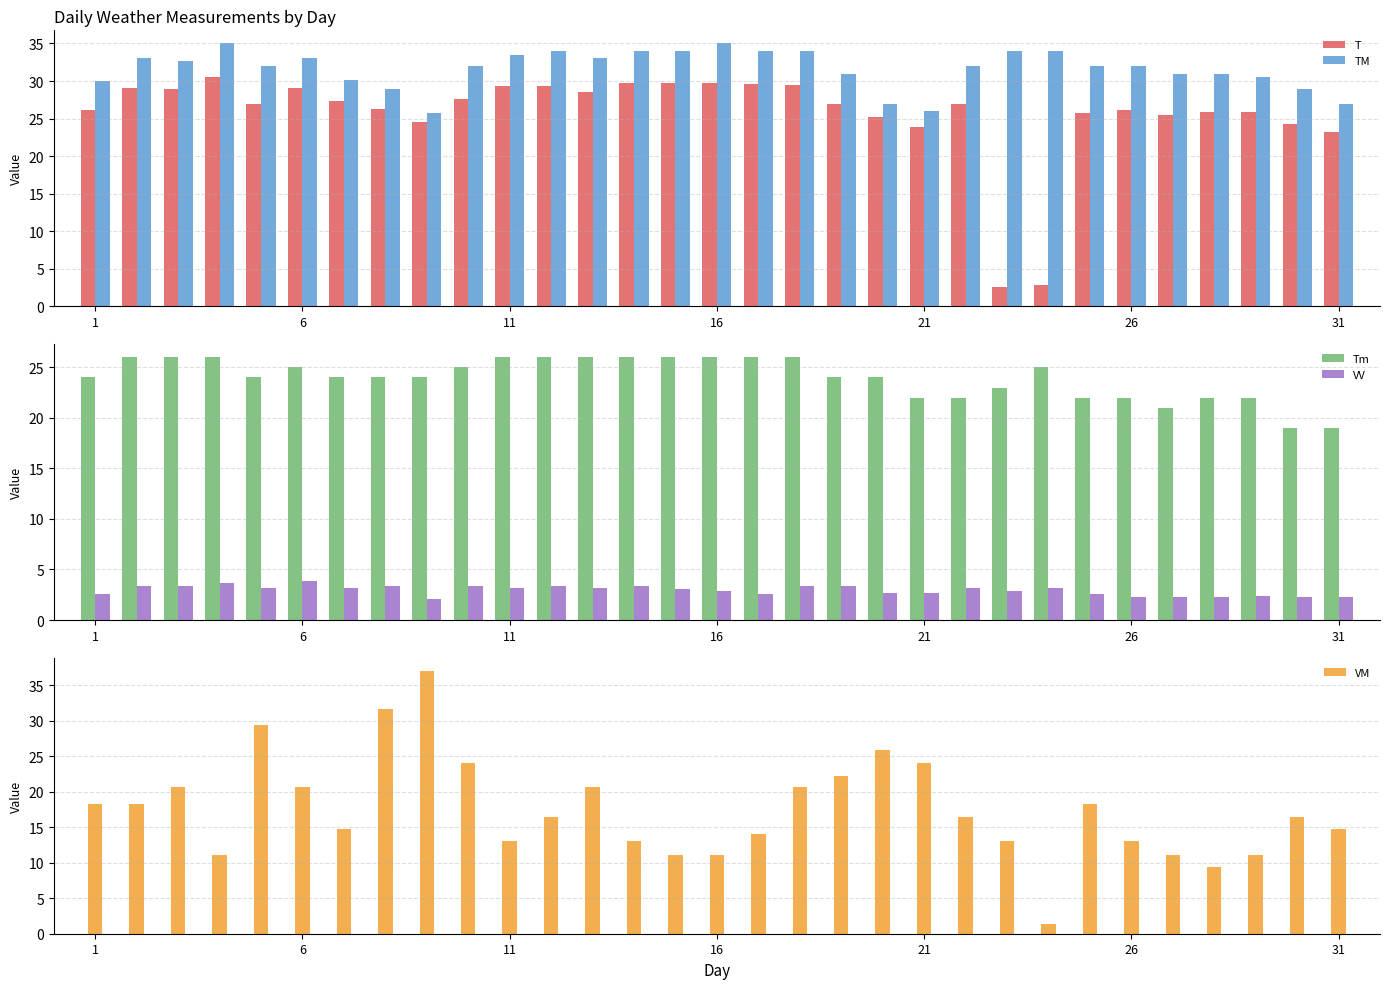

What is the difference between the maximum and minimum values in the T series?

28.0